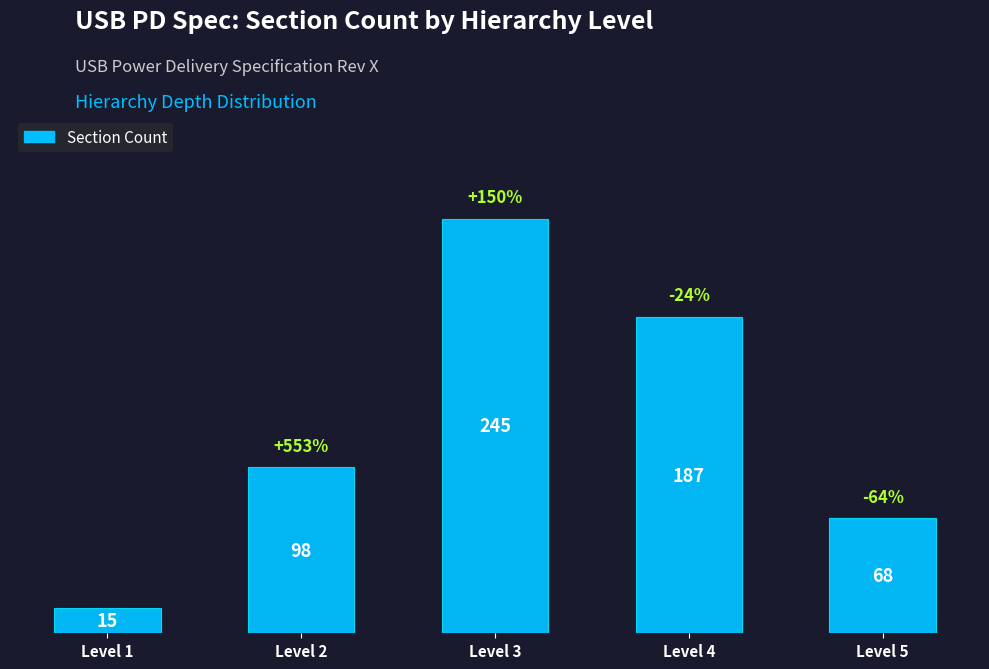

What is the value of the 4th bar from the left?

187